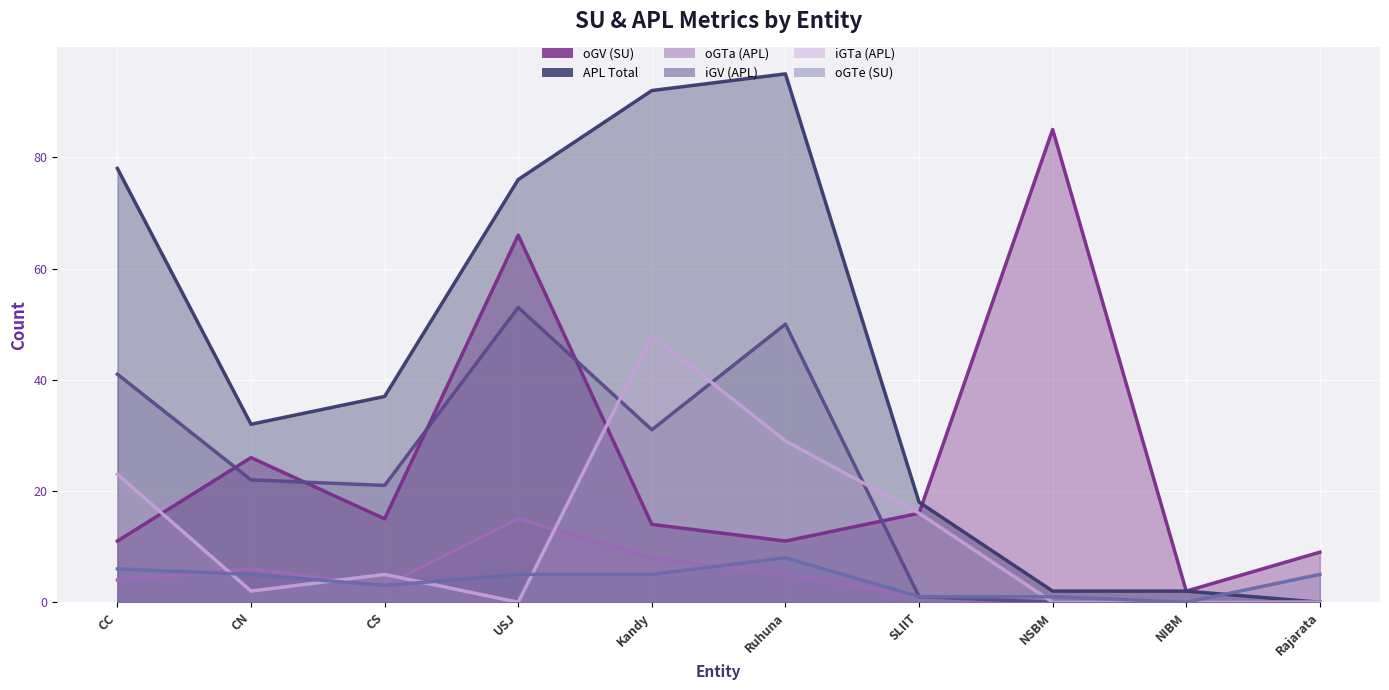

What is the label of the 4th point from the left?

USJ